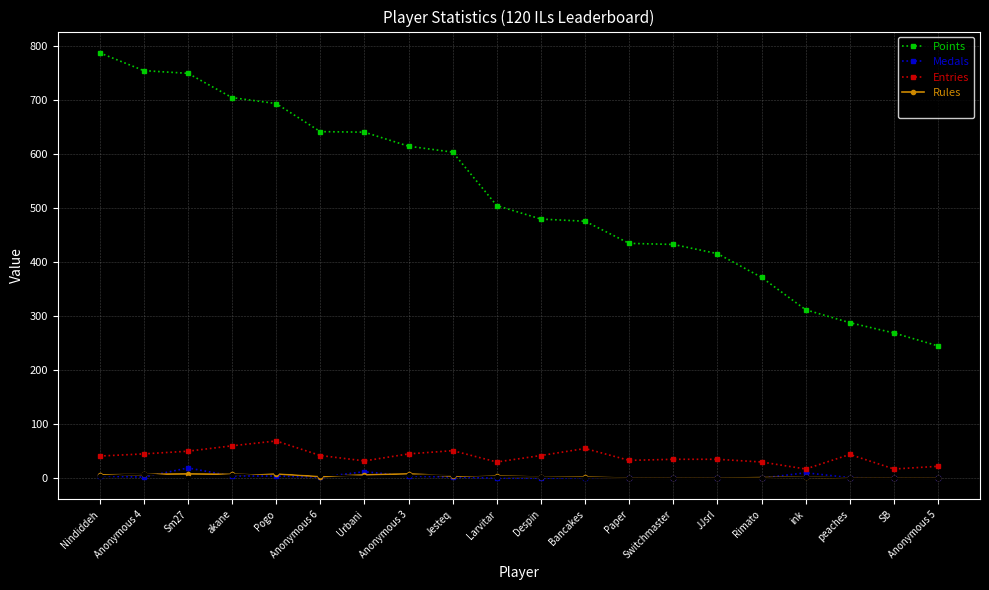

Which label corresponds to the largest value in the chart?

Nindiddeh